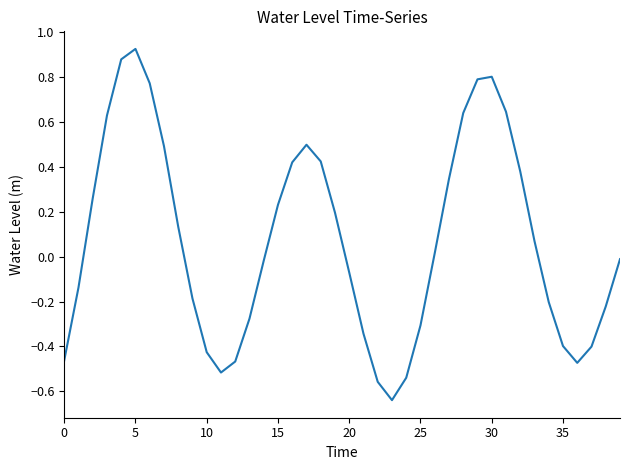

How many lines are shown in the chart?

1